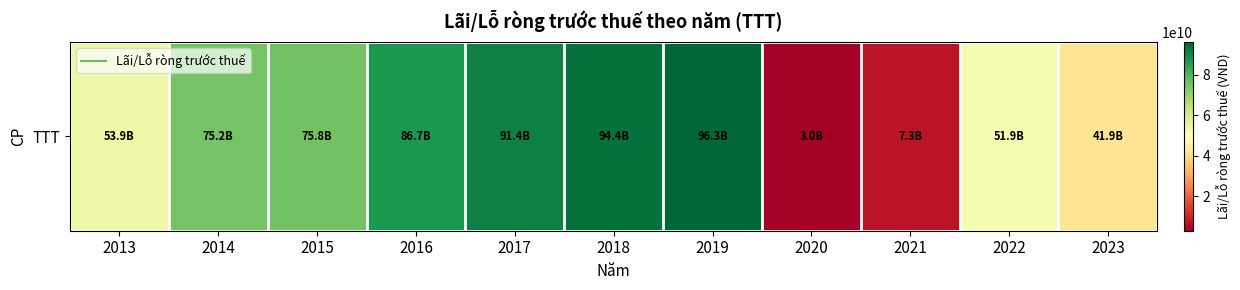

Which has a higher value, 2015 or 2014?

2015